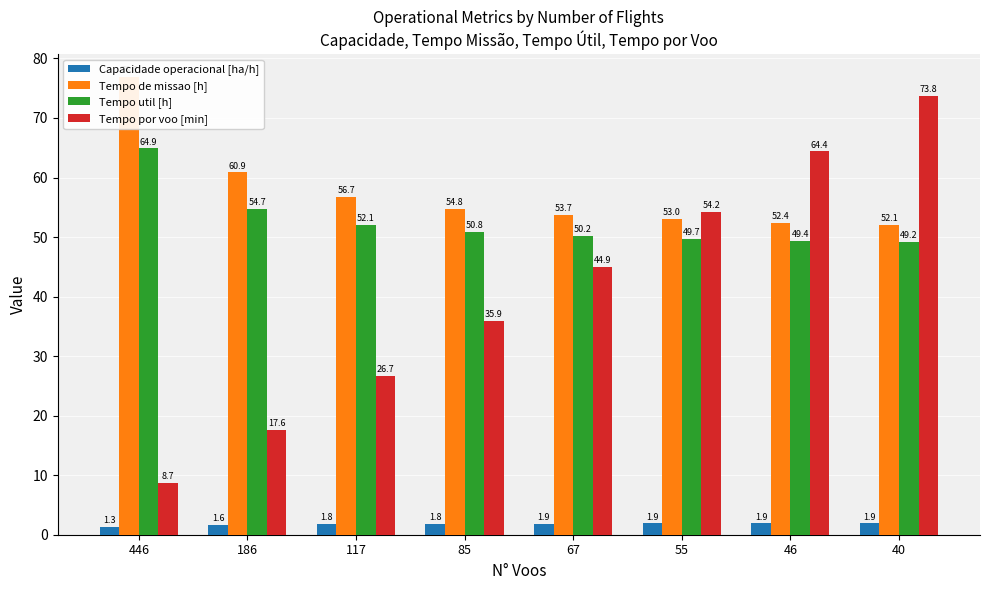

Which has a higher value, 67 or 46?

46